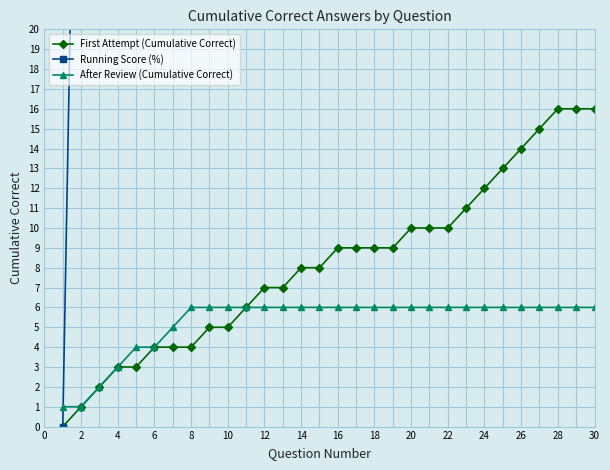

Reading right to left, transcribe all the data shown in this chart.

First Attempt (Cumulative Correct): 16	16	16	15	14	13	12	11	10	10	10	9	9	9	9	8	8	7	7	6	5	5	4	4	4	3	3	2	1	0
Running Score (%): 53	55	57	56	54	52	50	48	45	48	50	47	50	53	56	53	57	54	58	55	50	56	50	57	67	60	75	67	50	0
After Review (Cumulative Correct): 6	6	6	6	6	6	6	6	6	6	6	6	6	6	6	6	6	6	6	6	6	6	6	5	4	4	3	2	1	1